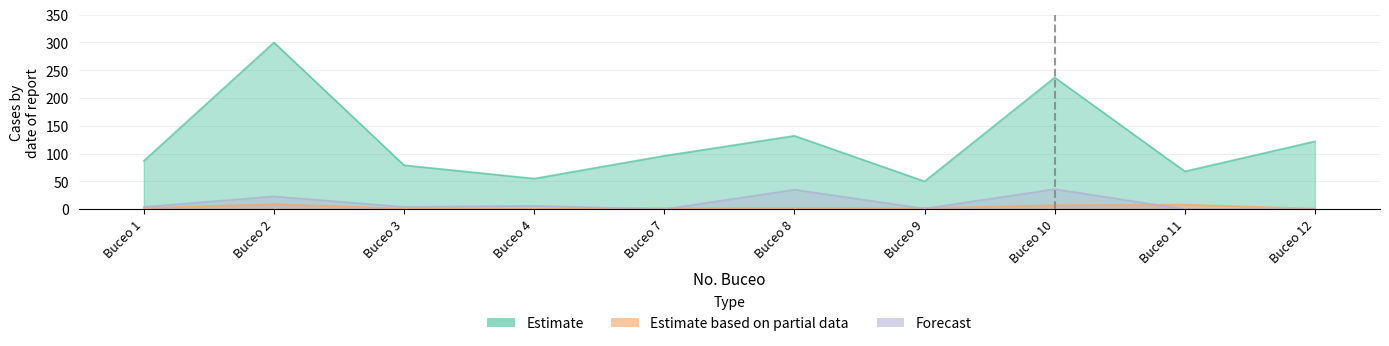

What is the value of the Estimate point at the 10th from the left?

122